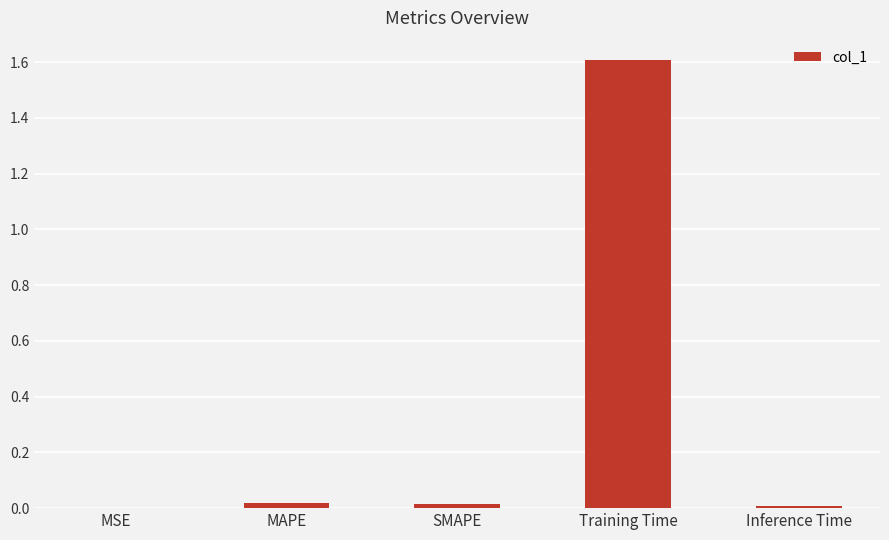

What is the greatest value displayed?

1.6